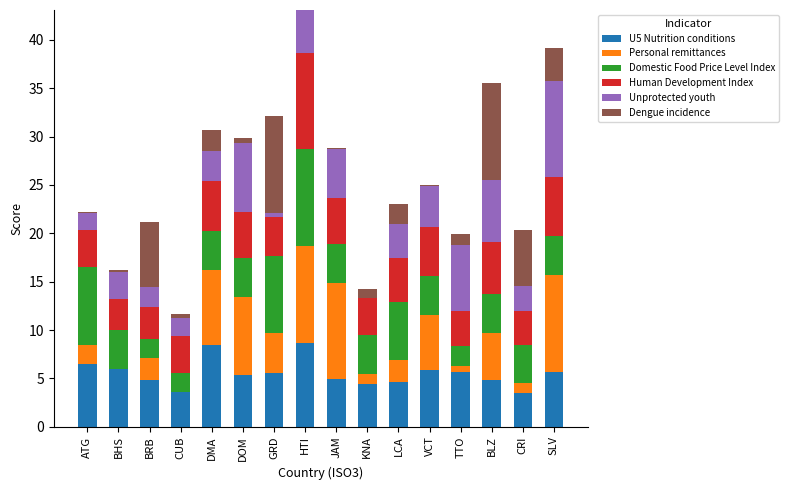

What is the maximum value for U5 Nutrition conditions?

8.7